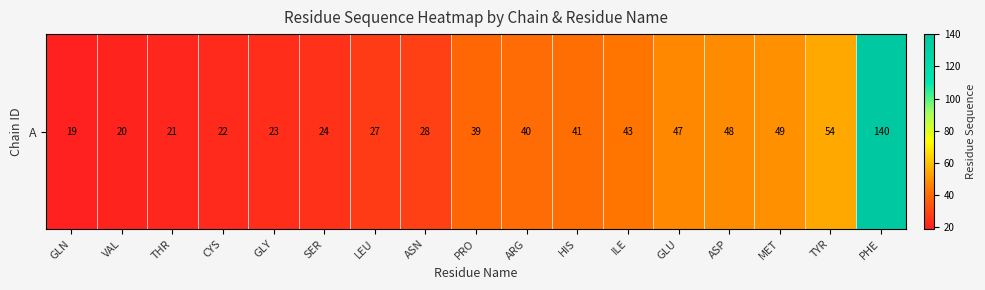

Which has a higher value, MET or PHE?

PHE